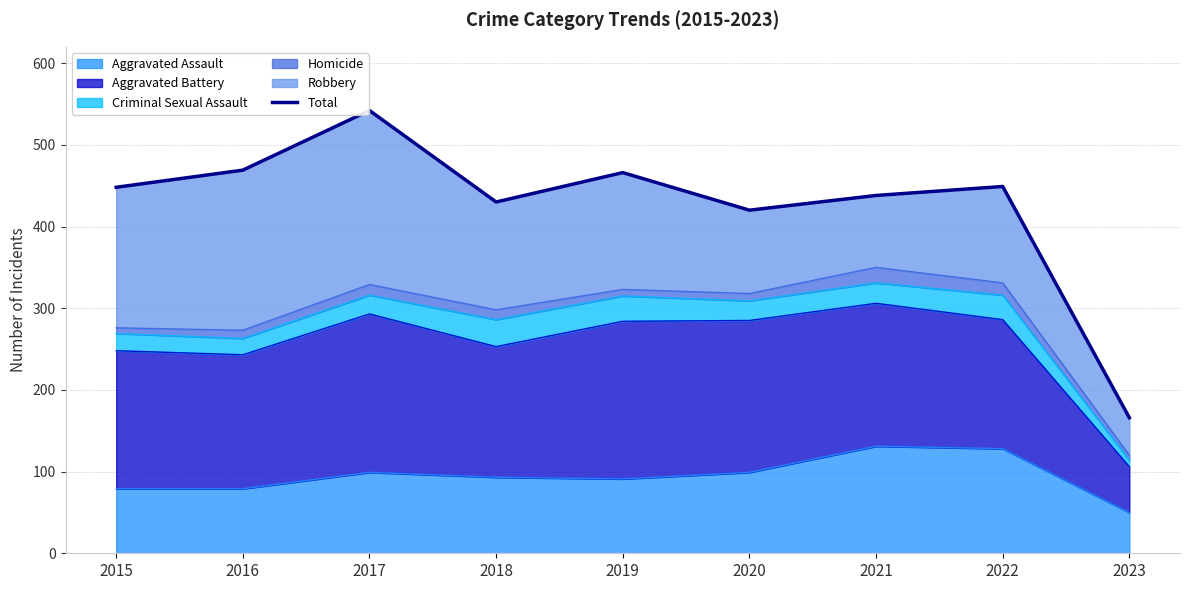

How many values are below 448?

4